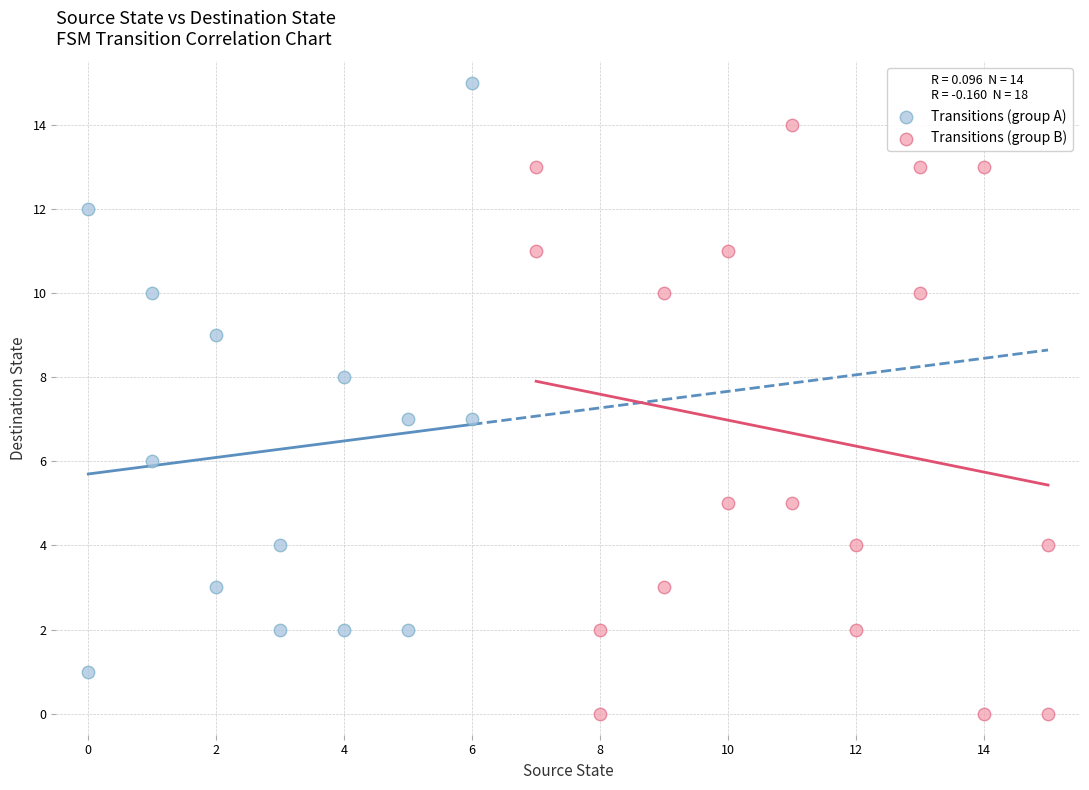

What are all the series names shown in the legend?

Transitions (group A), Transitions (group B)